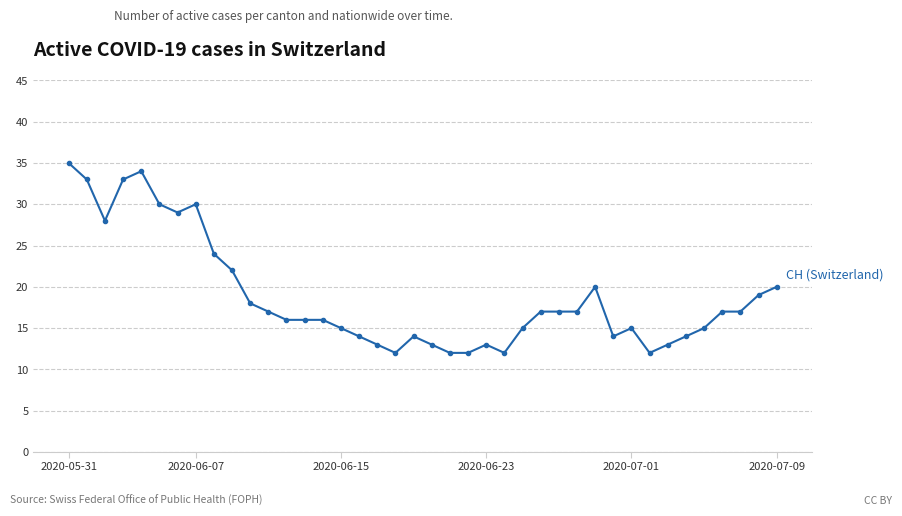

True or false: there are more than 1 points higher than both neighbors.

True